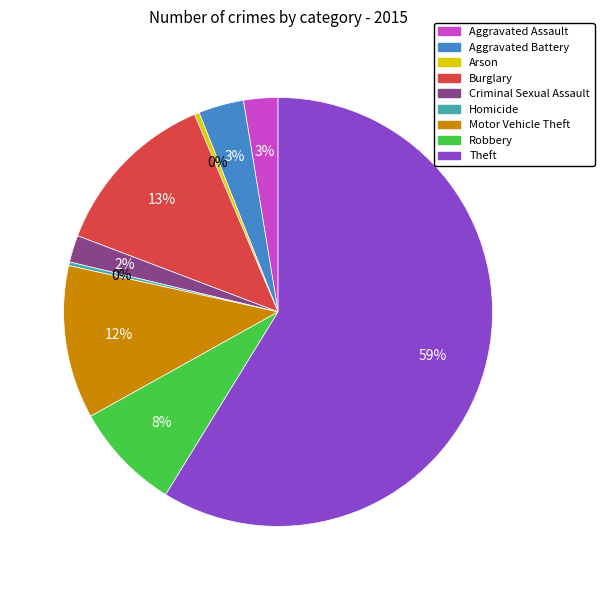

The Aggravated Assault slice represents 17% of the pie. True or false?

False